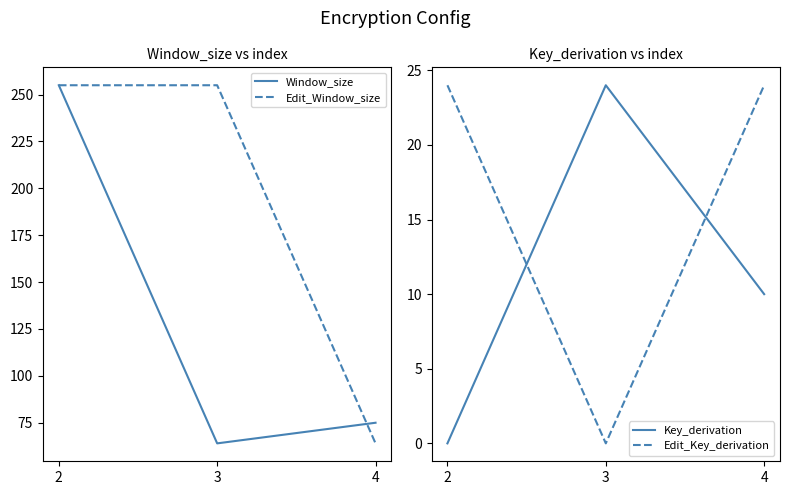

Which category has the highest value across all series?

2